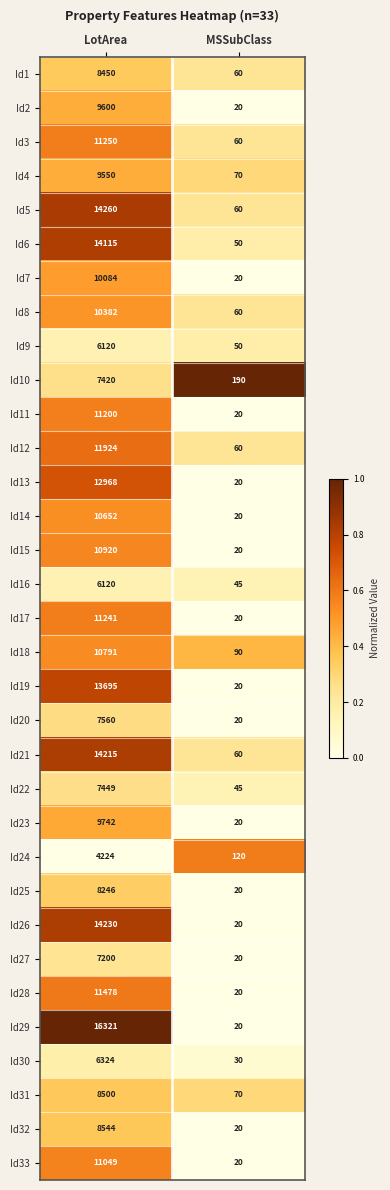

Which category has the highest value in the Id26 series?

LotArea